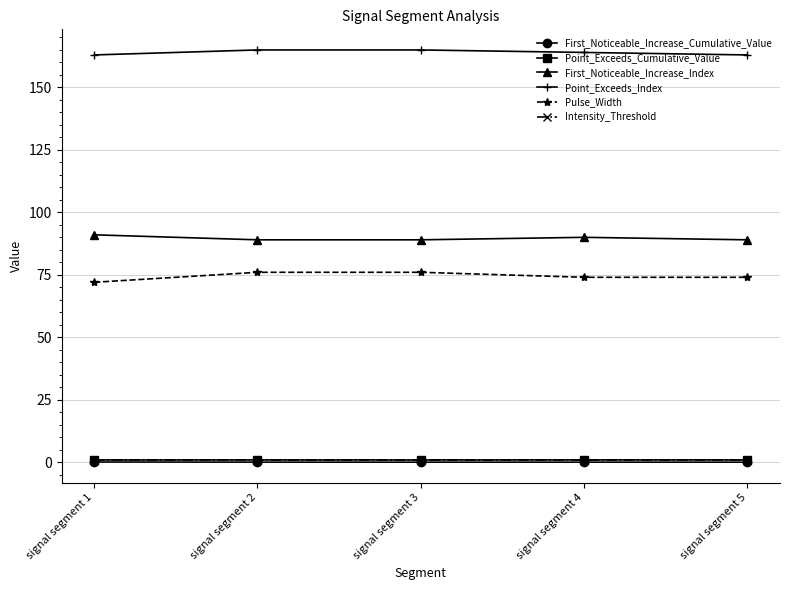

How many data points in Point_Exceeds_Index are less than 164?

2